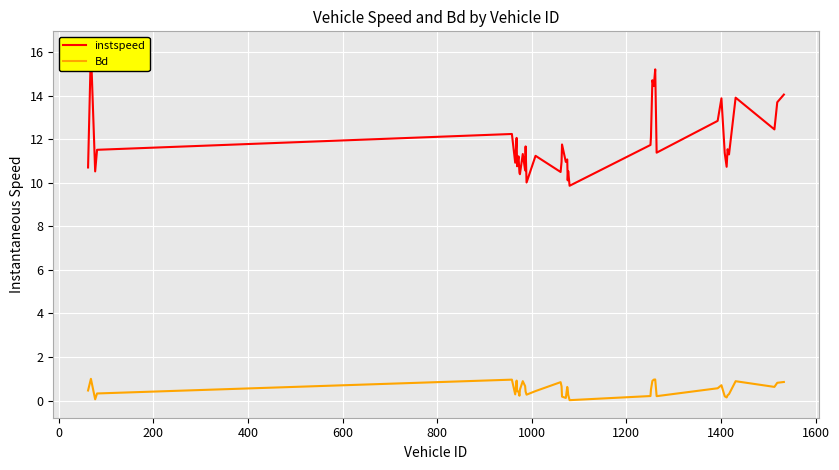

True or false: Bd and instspeed cross at least once.

False